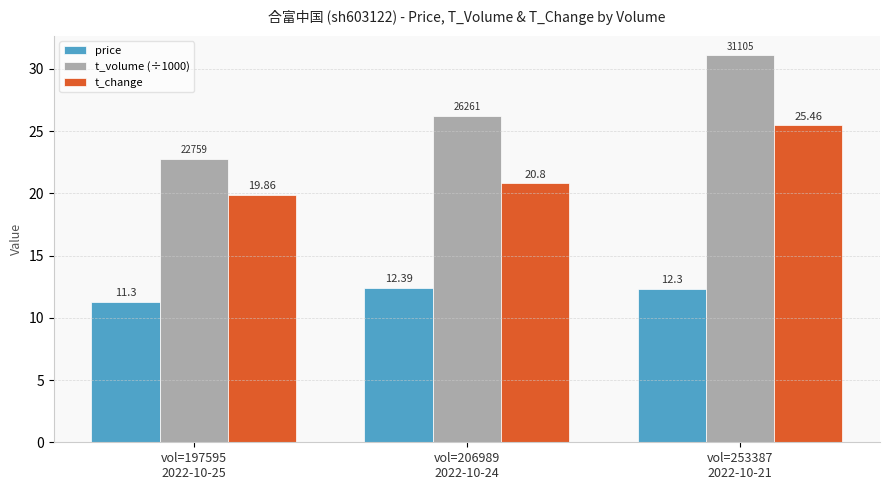

Are the bars horizontal?

No